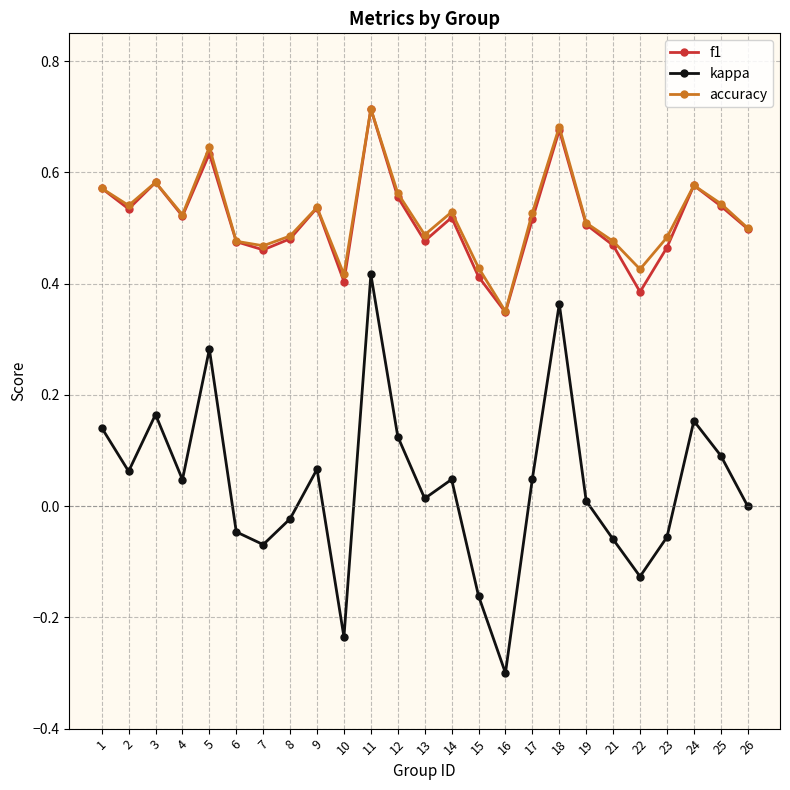

At which label is f1 closest to 0?

16